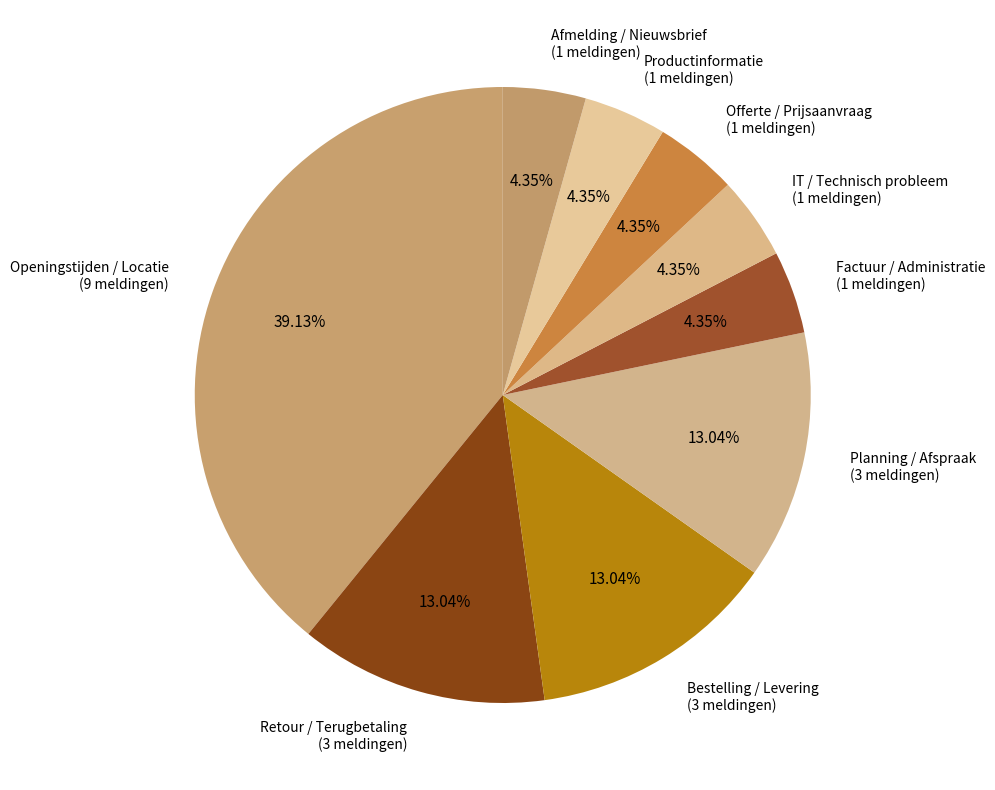

How many slices are in this pie chart?

9